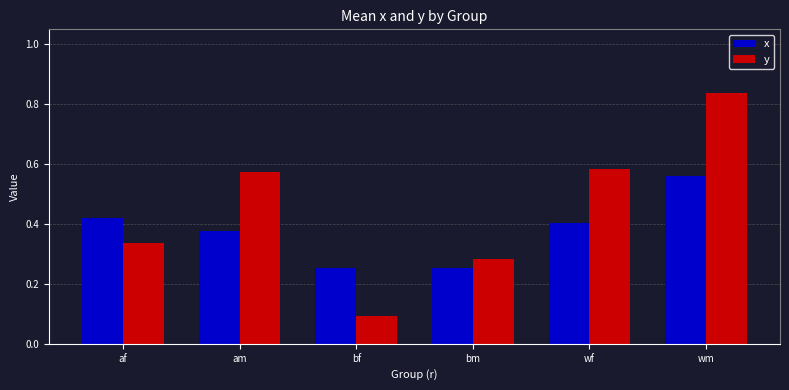

The value of y at wf is 0.1. True or false?

False